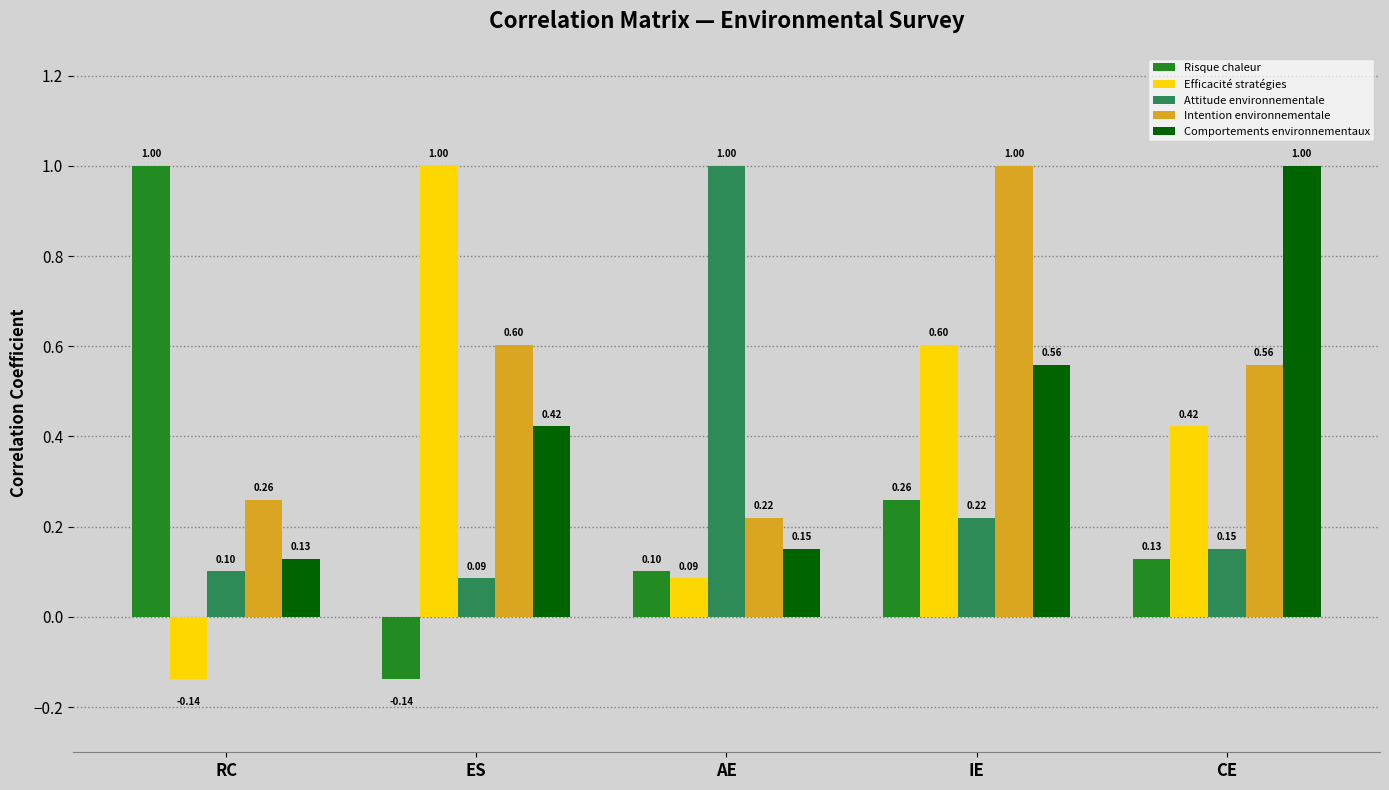

What is the spread (max minus min) of values at RC?

1.1